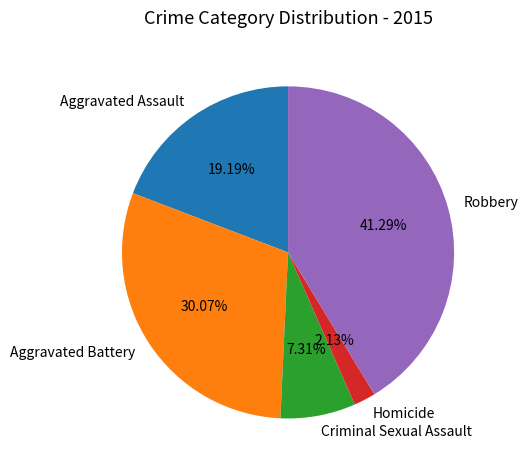

To the nearest percent, what is the average slice percentage?

20%